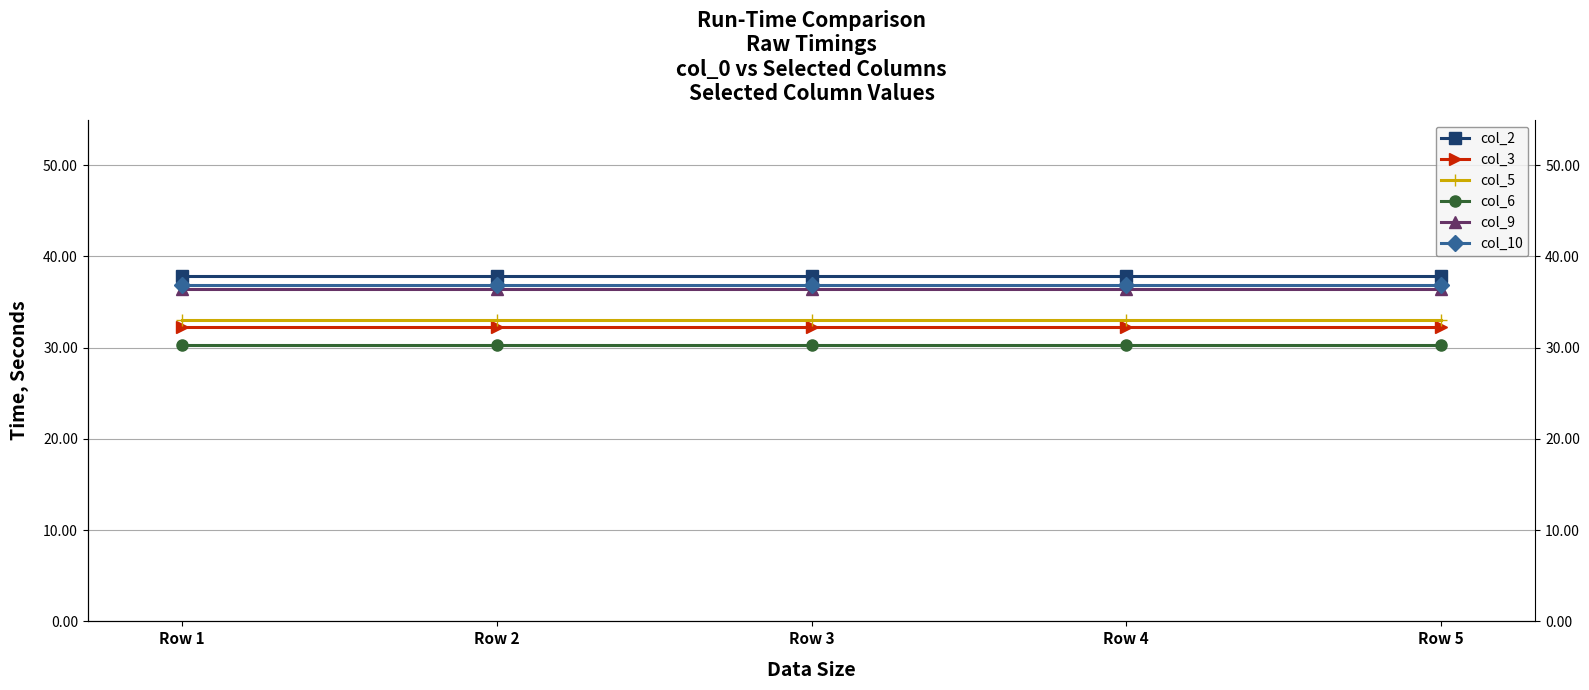

What is the spread (max minus min) of values at Row 3?

7.5